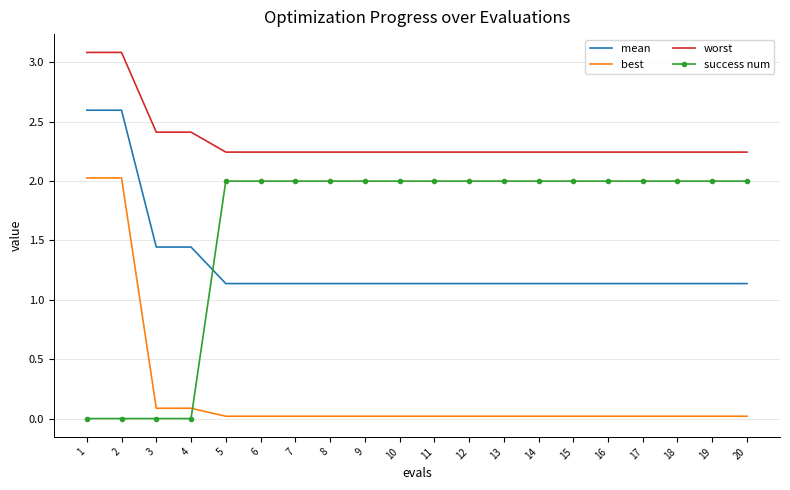

What is the highest value of the best series?

2.0